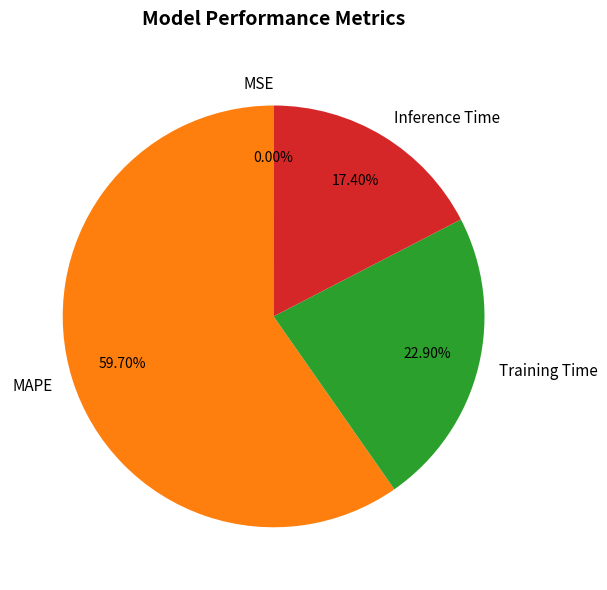

What is the ratio of the value at MAPE to the value at Training Time?

2.6